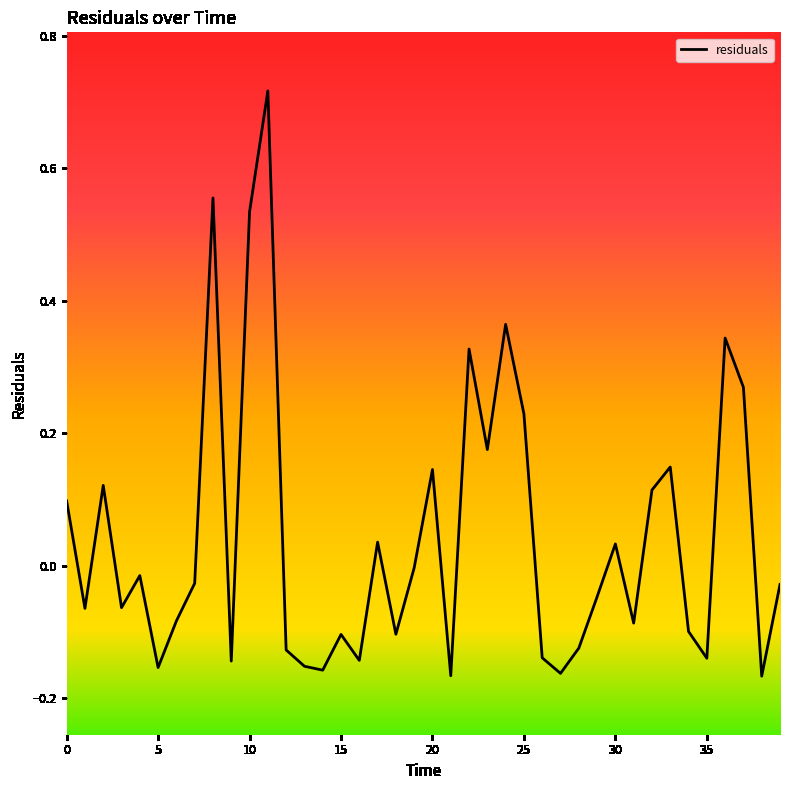

What is the difference between the maximum and minimum values?

0.9